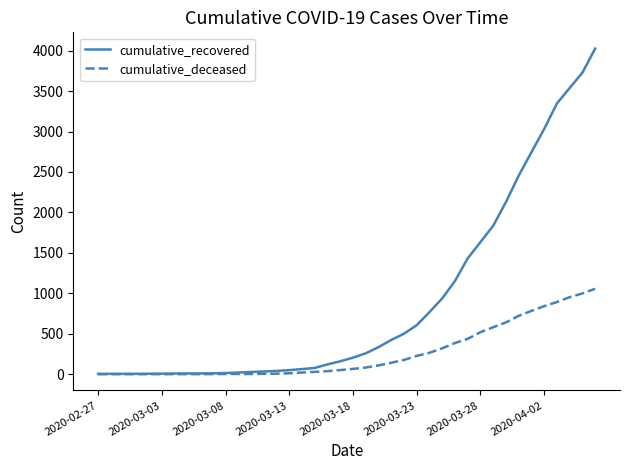

Which series has the largest range (max minus min)?

cumulative_recovered